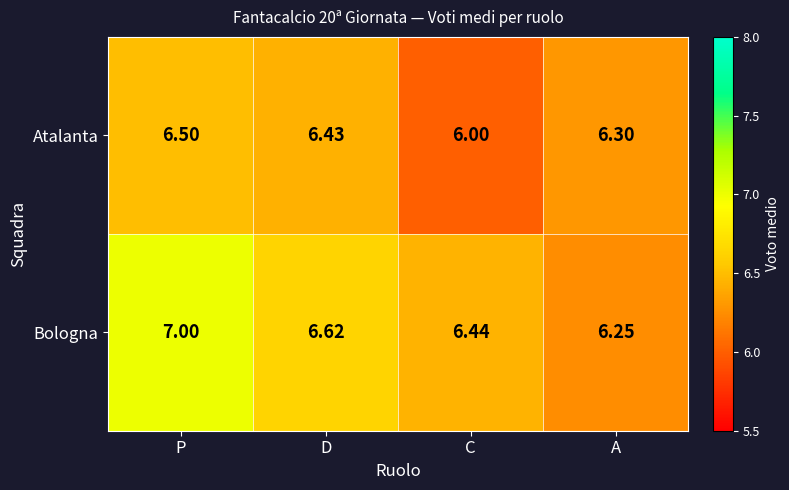

Between P and C, which series saw the biggest shift?

Bologna